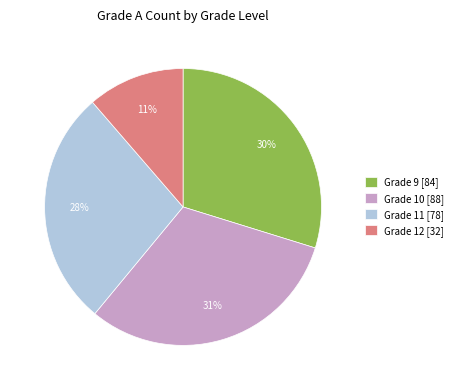

To the nearest percent, what percentage of the pie is Grade 12?

11%